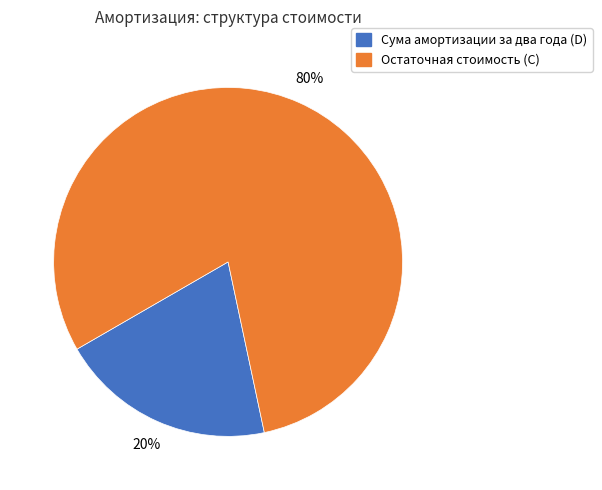

To the nearest percent, what portion does Сума амортизации за два года (D) represent?

20%